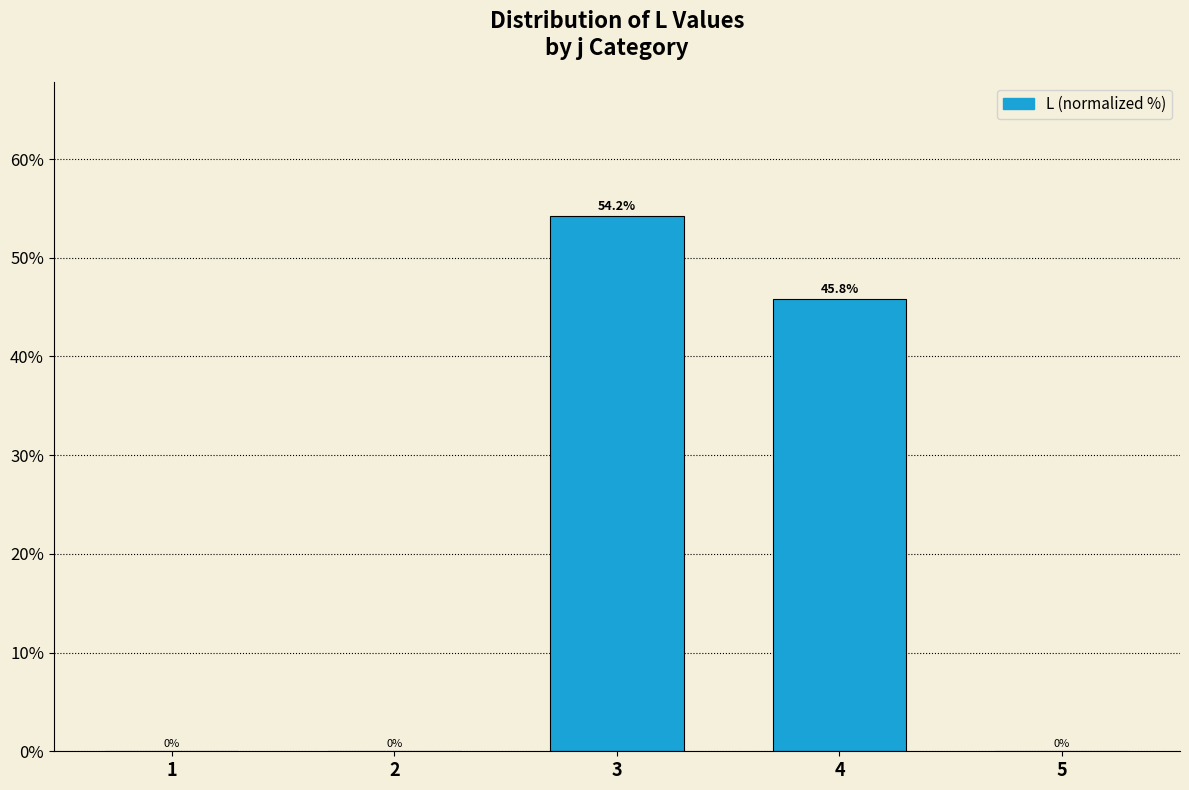

Reading left to right, list all the values displayed in this chart.

1=0.0	2=0.0	3=54.2	4=45.8	5=0.0